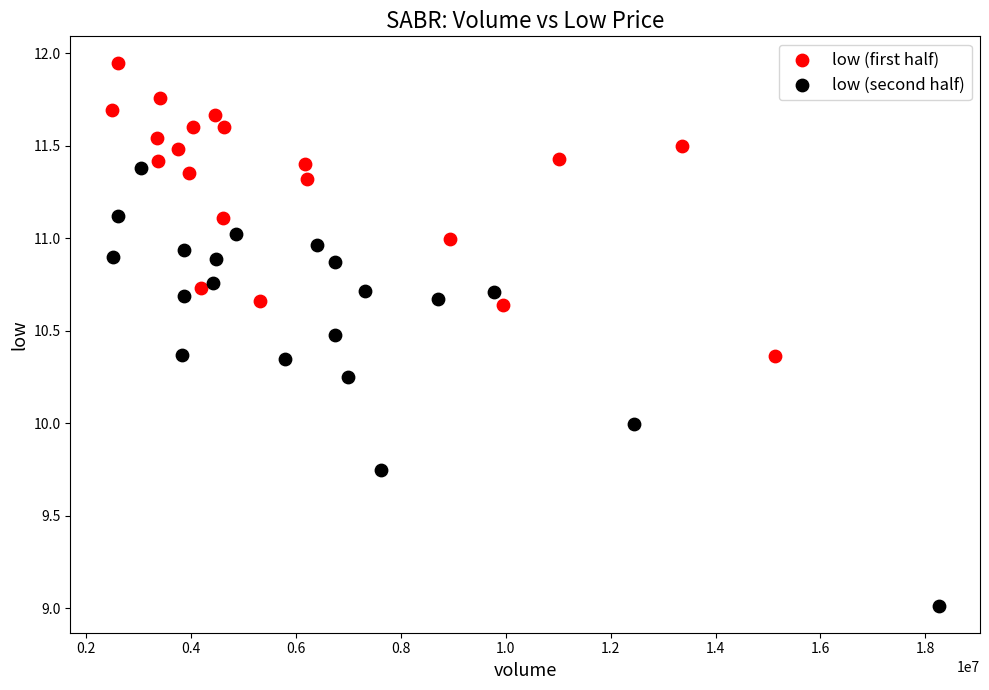

Which series reaches the minimum Y coordinate?

low (second half)